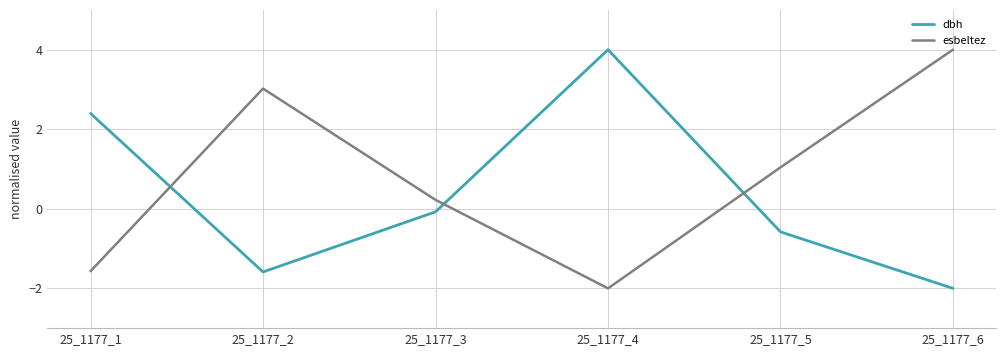

How many lines are shown in the chart?

2